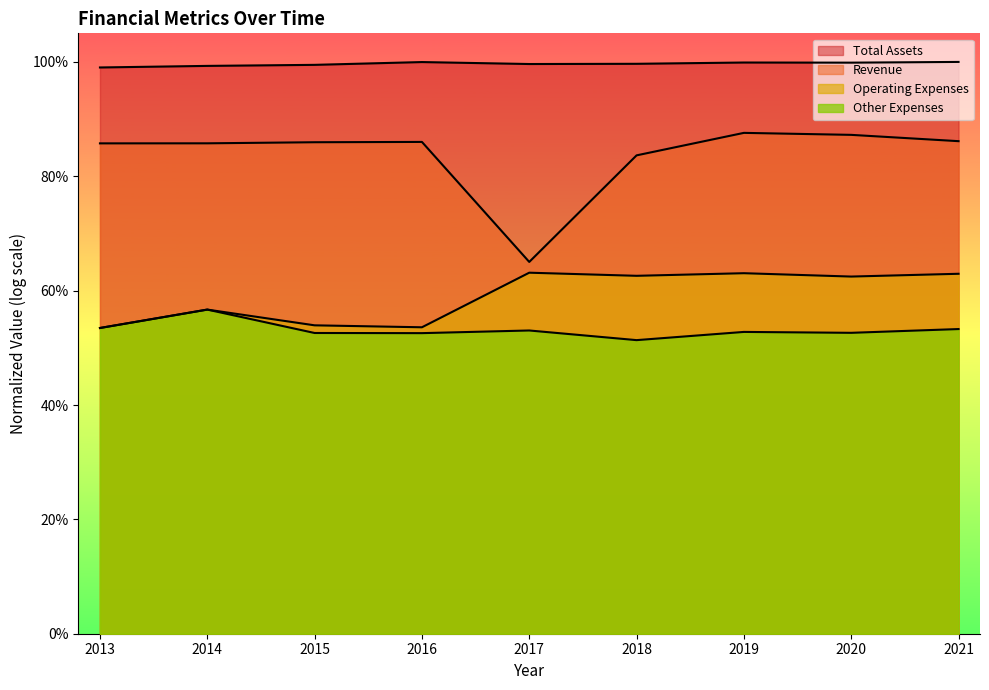

True or false: Other Expenses and Total Assets intersect in this chart.

False